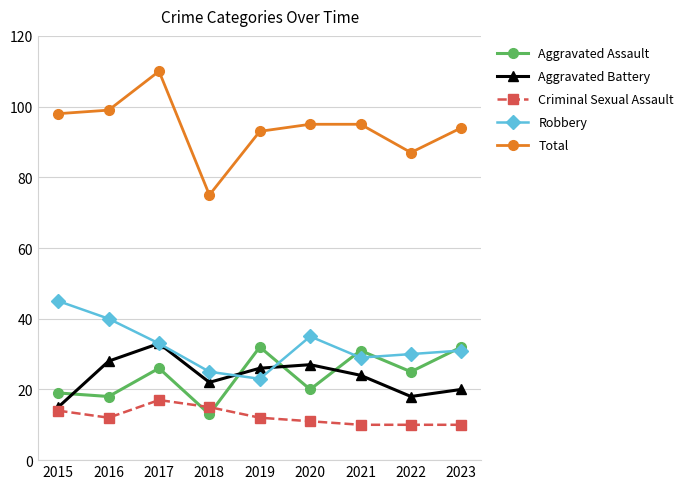

Is the value of Criminal Sexual Assault at 2021 greater than the value of Robbery at 2020?

No